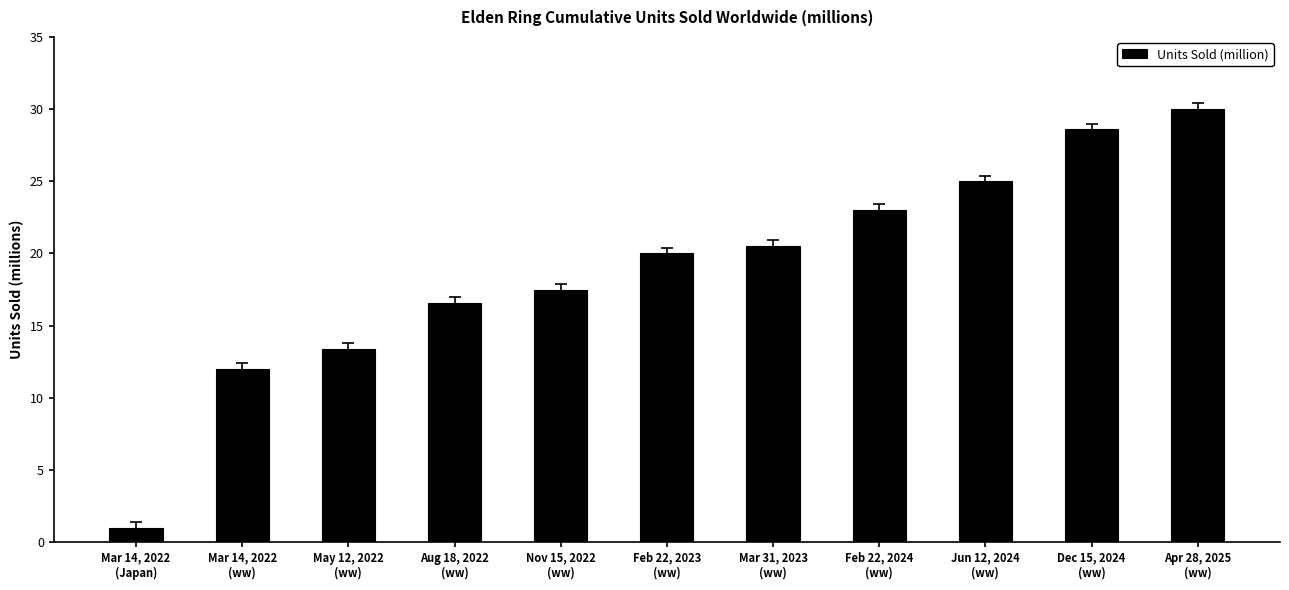

Reading left to right, transcribe all the data shown in this chart.

1.0	12.0	13.4	16.6	17.5	20.0	20.5	23.0	25.0	28.6	30.0